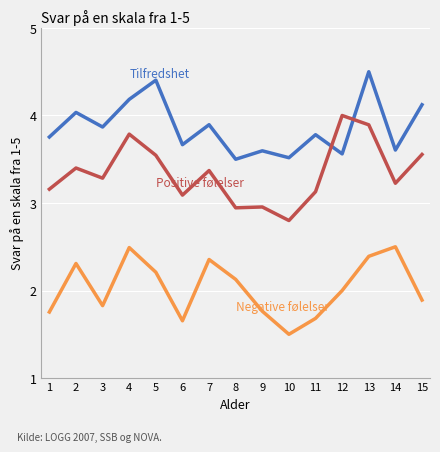

Which category has the highest value across all series?

13